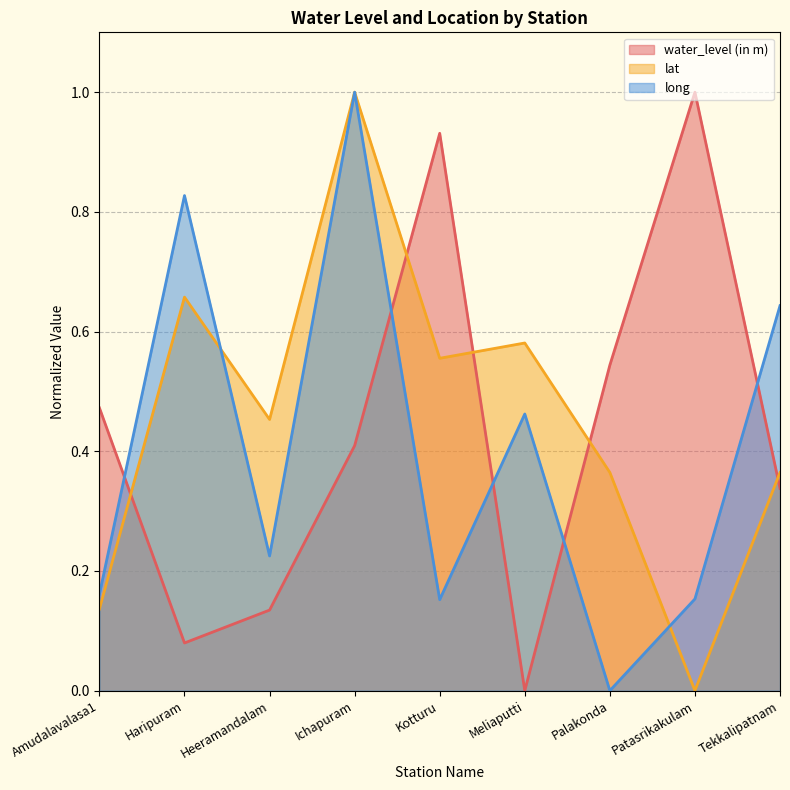

List the series in order of their overall mean, lowest first.

long, water_level (in m), lat